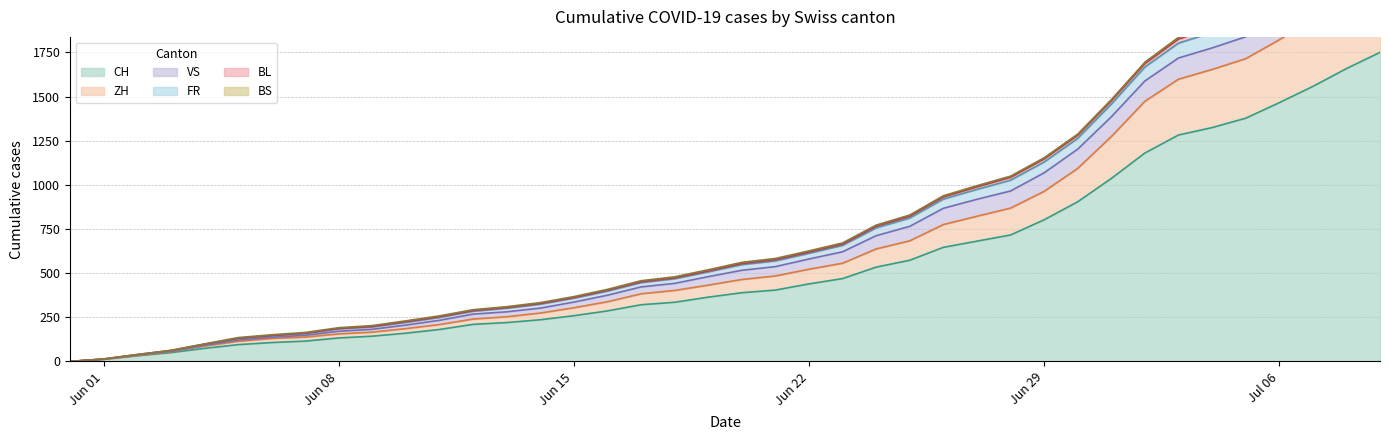

What is the difference between the second highest and second lowest values in the BL series?

2331